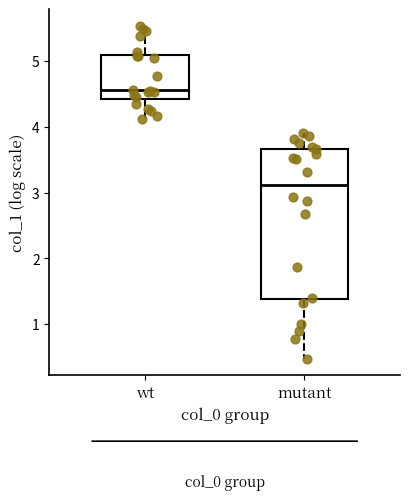

Where does the lower whisker of the box for wt end on the y-axis? The values are not printed on the chart, so give them approximately, as read against the axis.

4.1